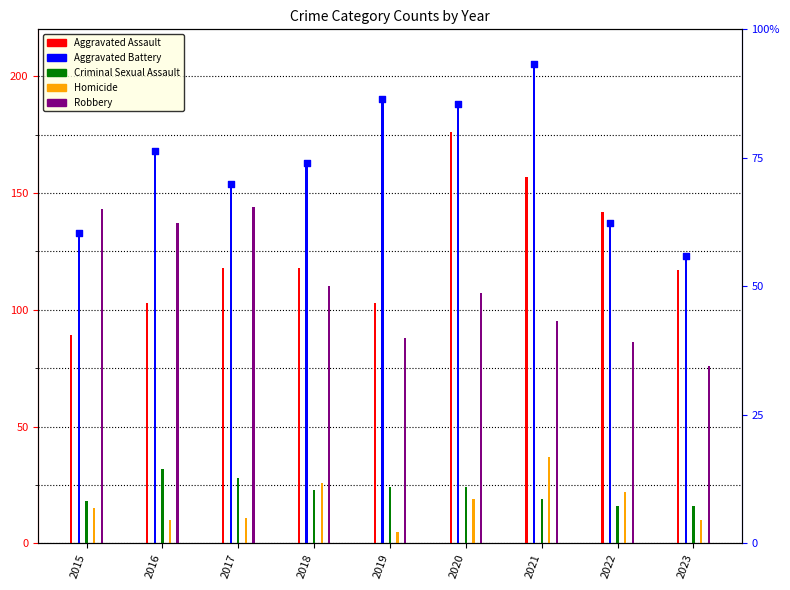

Which series contains the lowest Y value?

Homicide